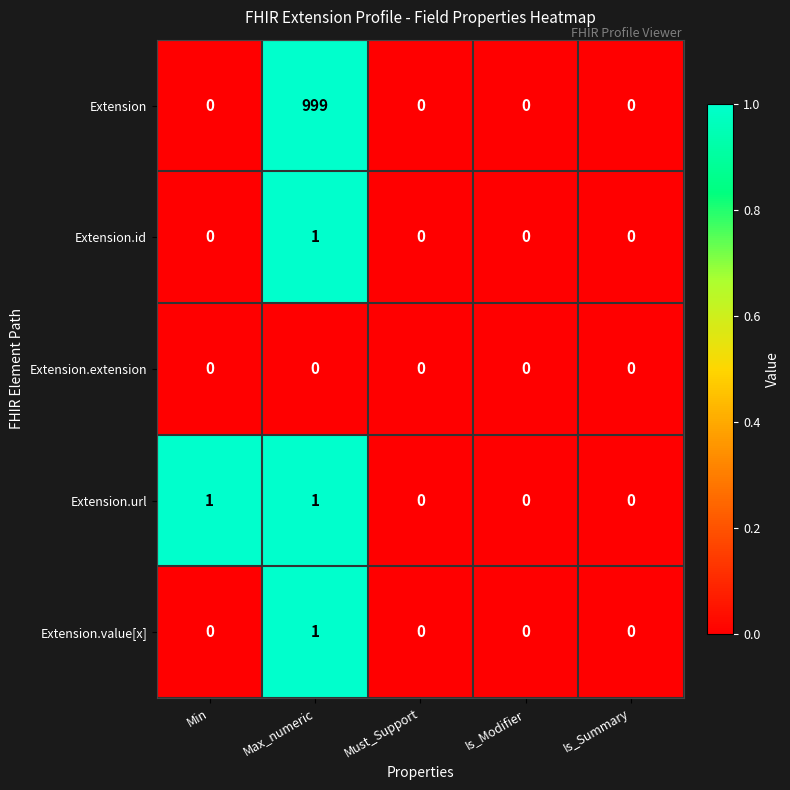

Count the Extension.value[x] values in the range 0 to 1.

5